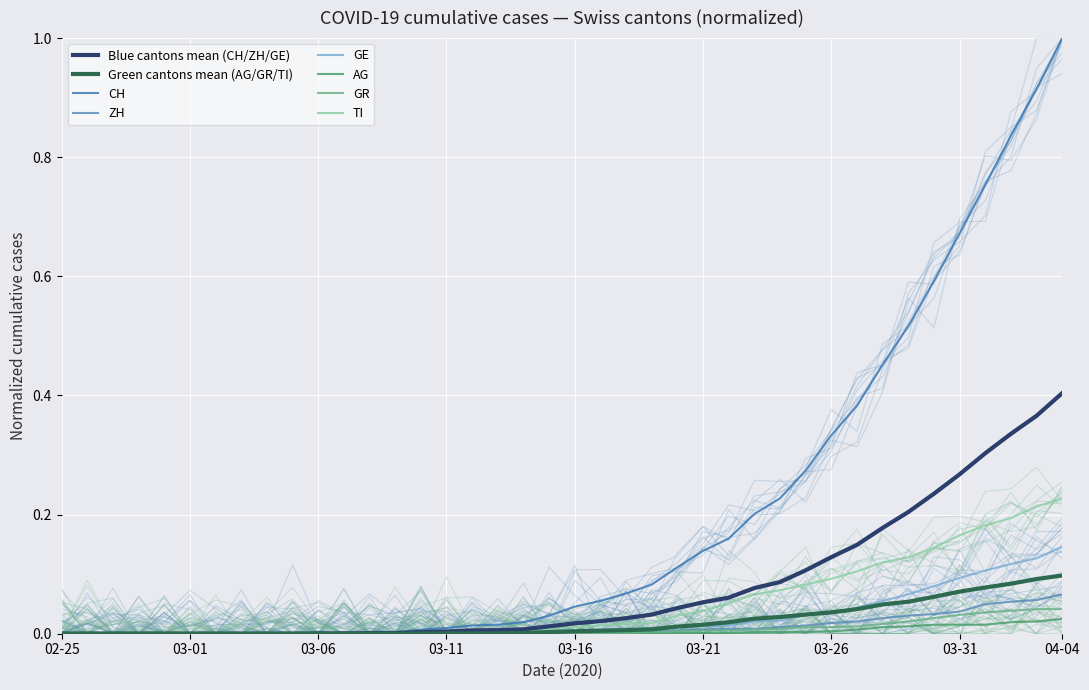

What is the value of the TI point at the 31st from the left?

0.1